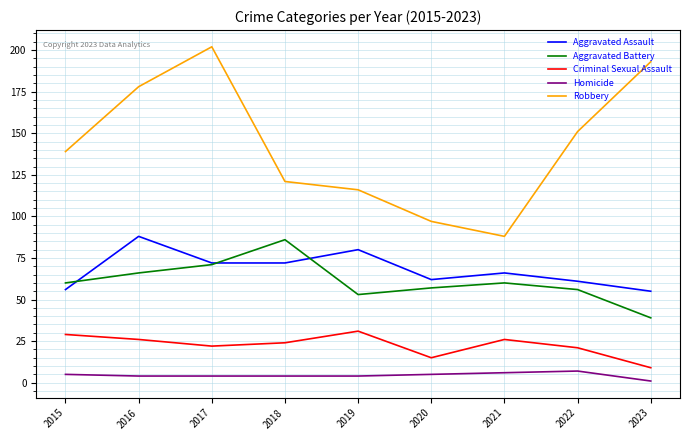

True or false: Robbery and Aggravated Battery cross at least once.

False